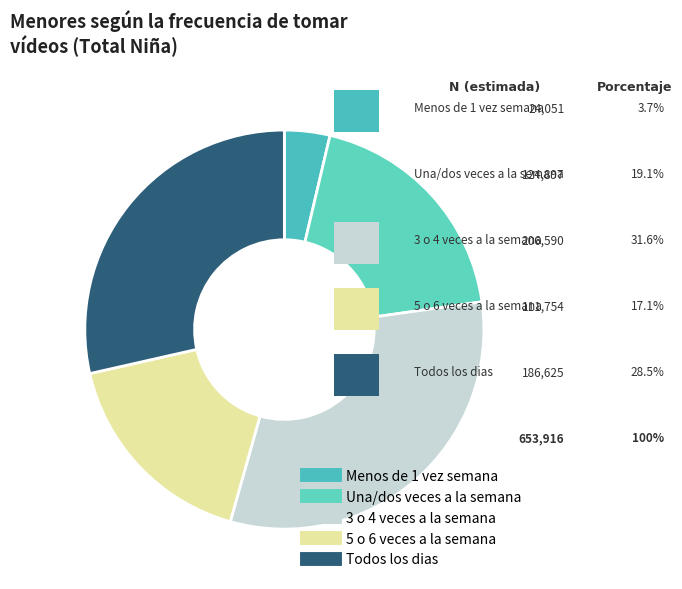

Count the number of slices in the pie.

5